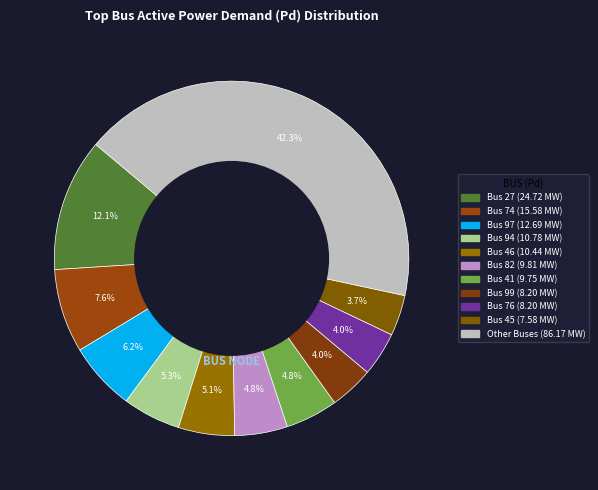

Is there a majority slice in this chart?

No